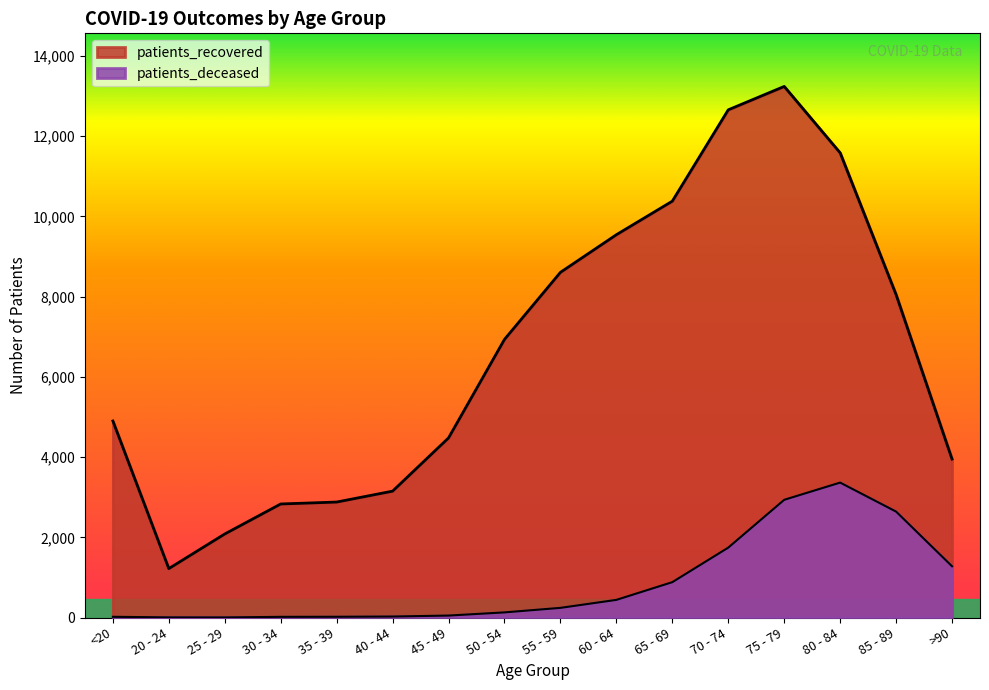

How many series are shown in this chart?

2